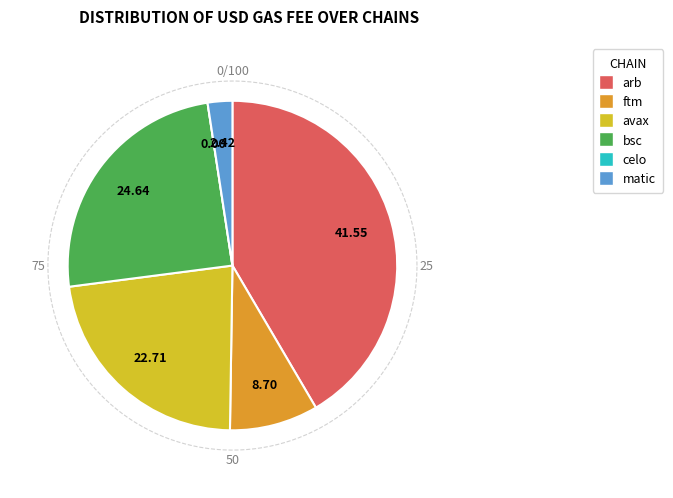

Which category has the smallest portion of the pie?

celo